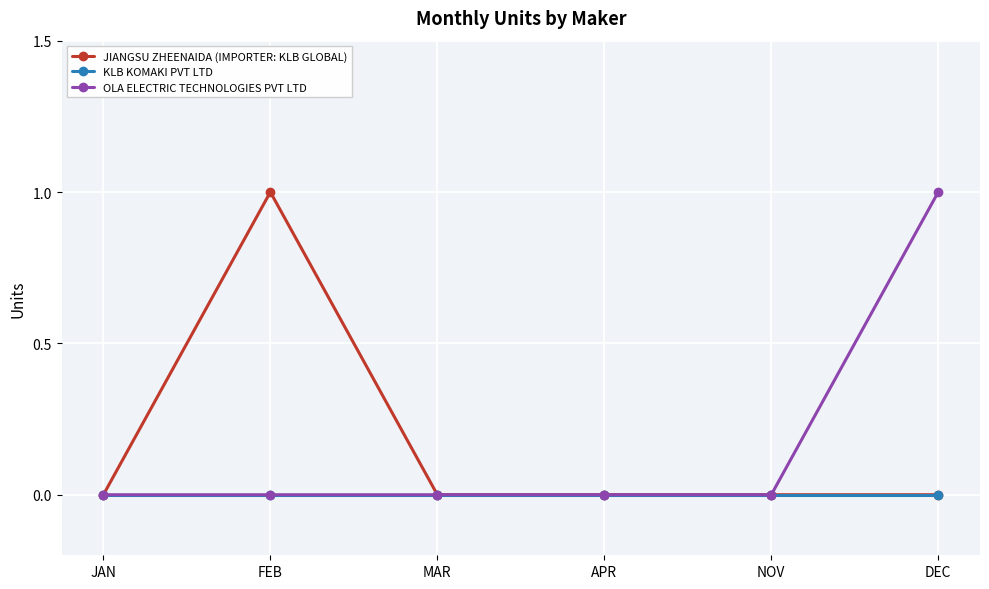

True or false: OLA ELECTRIC TECHNOLOGIES PVT LTD has a value of 0 at NOV.

True